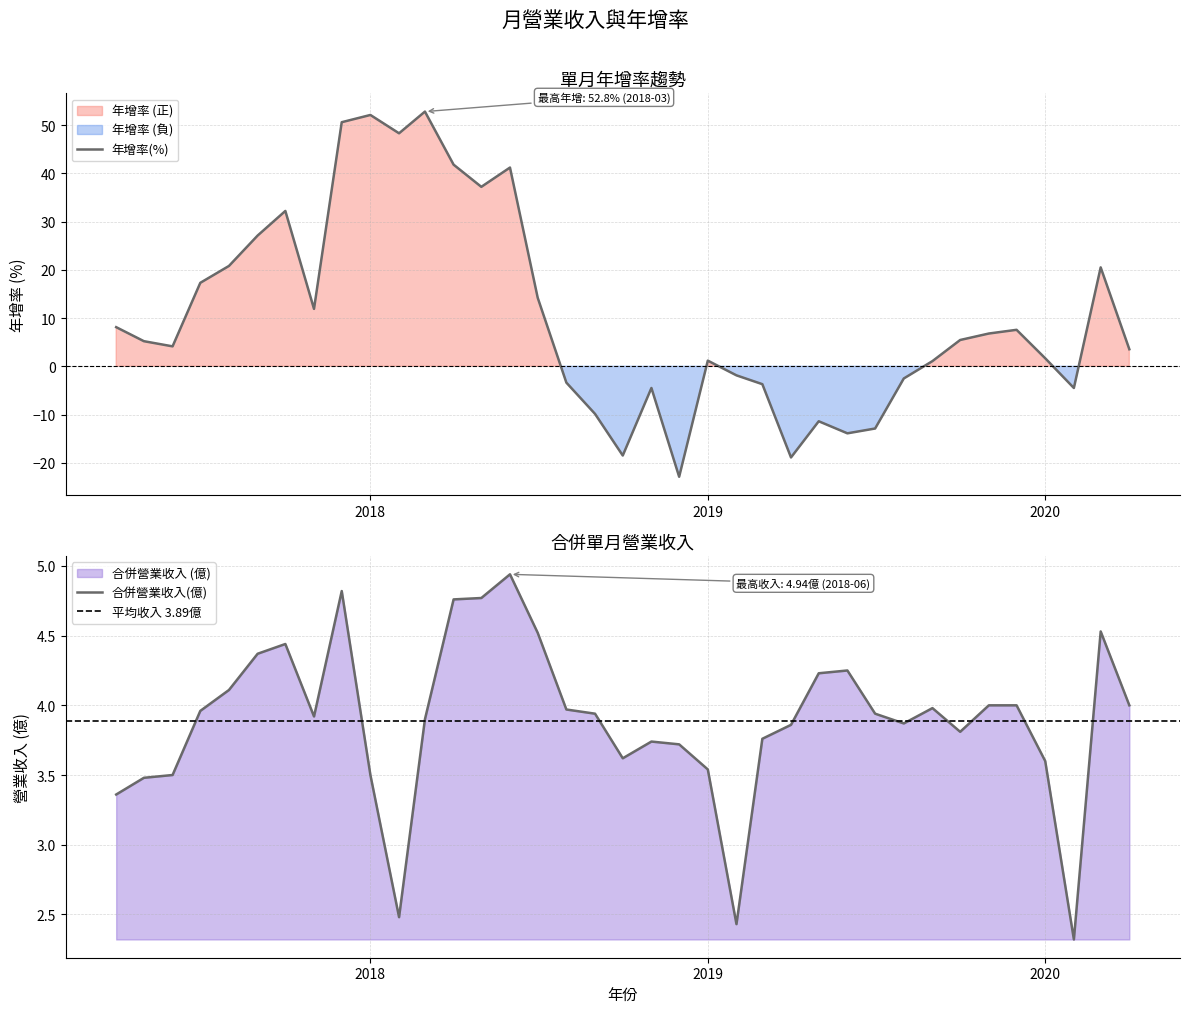

What is the minimum value for 合併營業收入(億)?

2.3